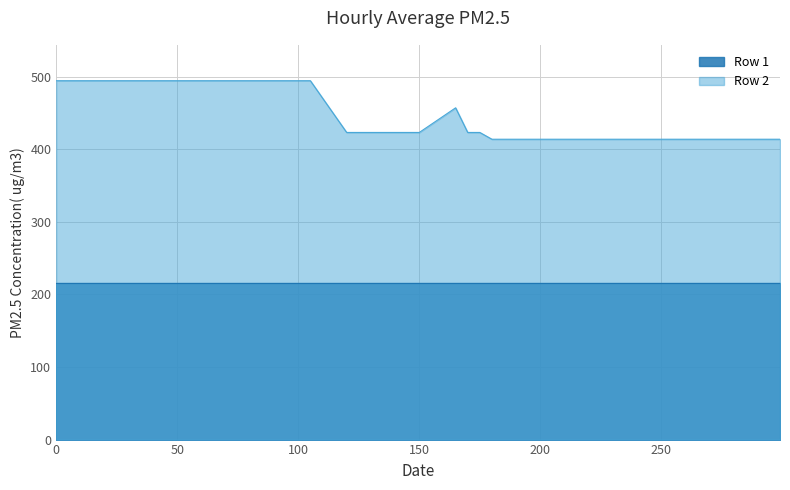

What is the minimum value shown in the chart?

215.8